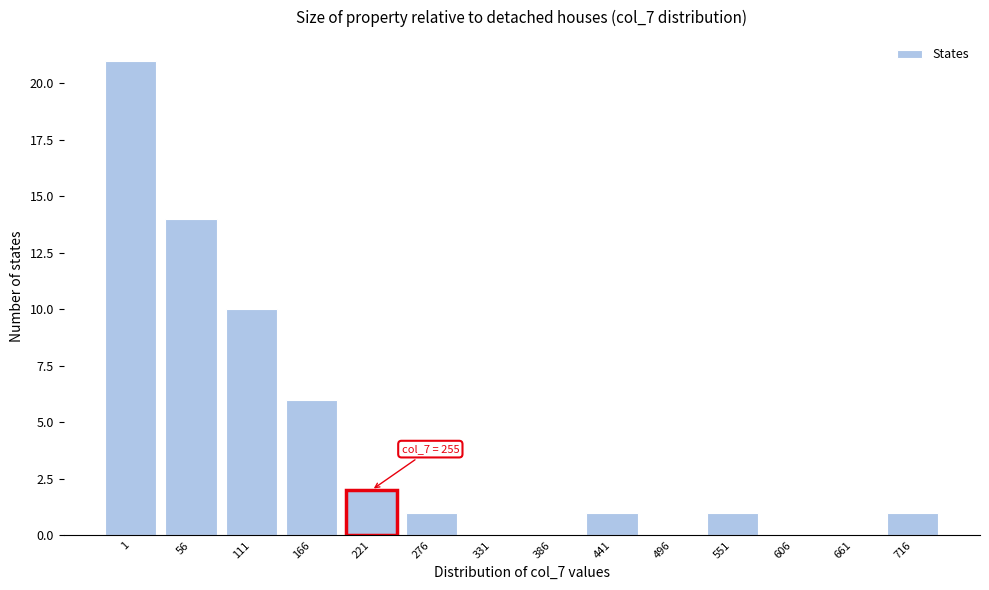

Reading left to right, list all the values displayed in this chart.

1=21	56=14	111=10	166=6	221=2	276=1	331=0	386=0	441=1	496=0	551=1	606=0	661=0	716=1